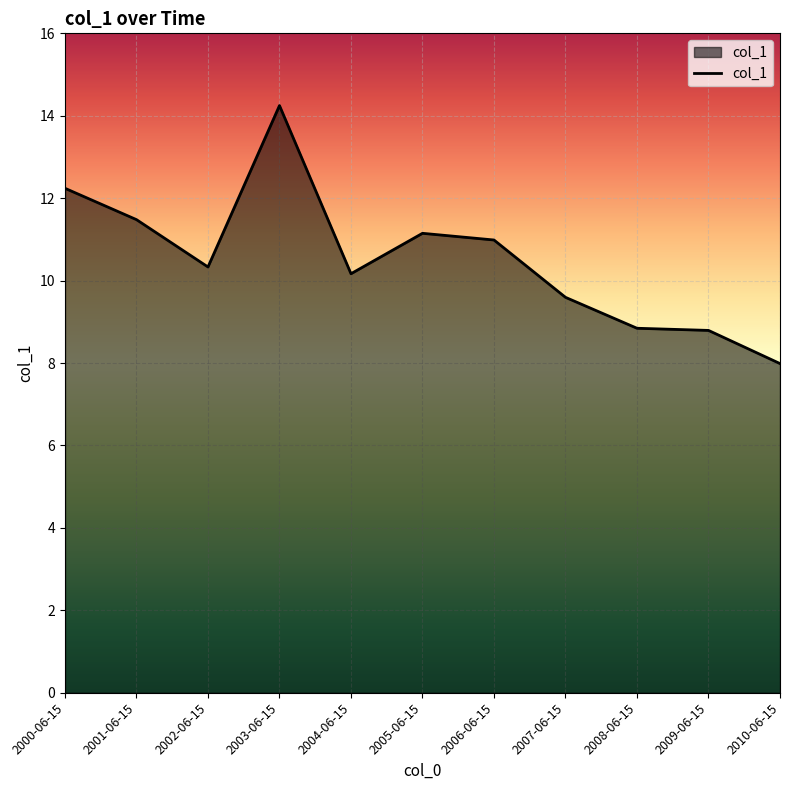

What is the average value?

10.5